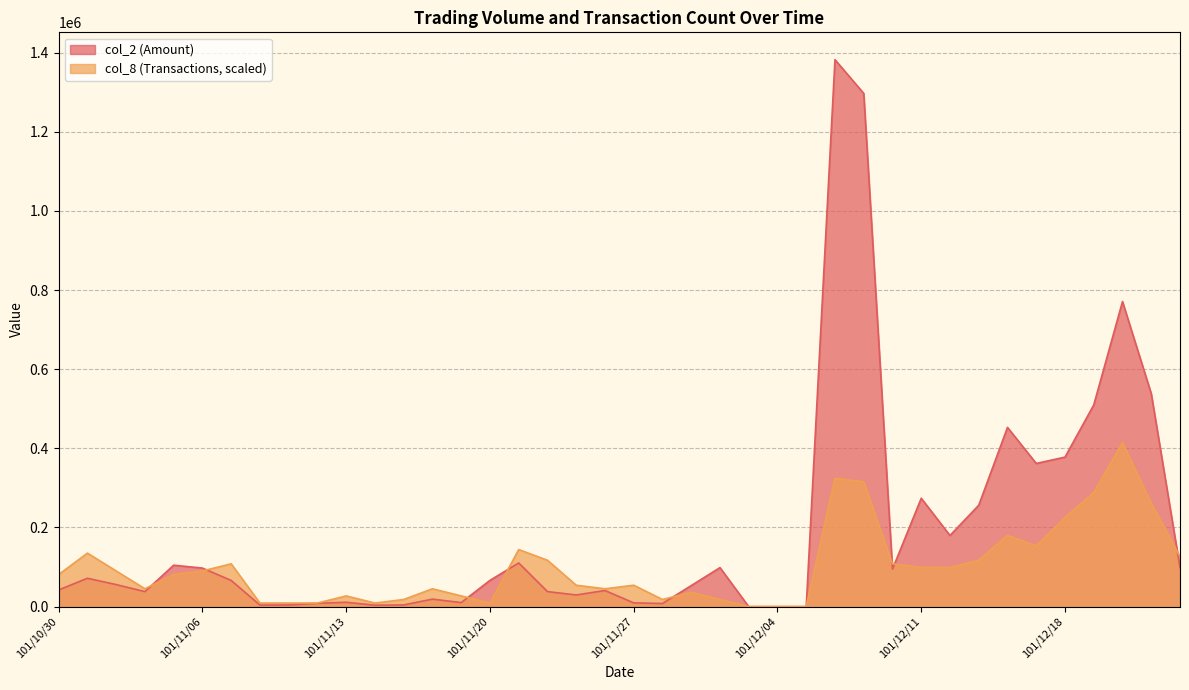

Reading right to left, extract all data points from this chart.

col_2: 101/12/22=98640.0	101/12/21=538260.0	101/12/20=770980.0	101/12/19=509690.0	101/12/18=377830.0	101/12/17=361820.0	101/12/14=452870.0	101/12/13=256270.0	101/12/12=179800.0	101/12/11=273880.0	101/12/10=94950.0	101/12/07=1296960.0	101/12/06=1382160.0	101/12/05=0.0	101/12/04=0.0	101/12/03=0.0	101/11/30=98550.0	101/11/29=53150.0	101/11/28=7880.0	101/11/27=9430.0	101/11/26=40700.0	101/11/23=29440.0	101/11/22=38000.0	101/11/21=110400.0	101/11/20=66330.0	101/11/19=10200.0	101/11/16=18910.0	101/11/15=4290.0	101/11/14=3600.0	101/11/13=10950.0	101/11/12=8300.0	101/11/09=4150.0	101/11/08=3850.0	101/11/07=66180.0	101/11/06=97420.0	101/11/05=104650.0	101/11/02=37900.0	101/11/01=55700.0	101/10/31=71700.0	101/10/30=42150.0
col_8: 101/12/22=126197.2	101/12/21=261408.5	101/12/20=414648.0	101/12/19=288450.8	101/12/18=225352.2	101/12/17=153239.5	101/12/14=180281.7	101/12/13=117183.1	101/12/12=99155.0	101/12/11=99155.0	101/12/10=108169.0	101/12/07=315493.0	101/12/06=324507.1	101/12/05=0.0	101/12/04=0.0	101/12/03=0.0	101/11/30=18028.2	101/11/29=36056.3	101/11/28=18028.2	101/11/27=54084.5	101/11/26=45070.4	101/11/23=54084.5	101/11/22=117183.1	101/11/21=144225.4	101/11/20=9014.1	101/11/19=27042.3	101/11/16=45070.4	101/11/15=18028.2	101/11/14=9014.1	101/11/13=27042.3	101/11/12=9014.1	101/11/09=9014.1	101/11/08=9014.1	101/11/07=108169.0	101/11/06=90140.9	101/11/05=81126.8	101/11/02=45070.4	101/11/01=90140.9	101/10/31=135211.3	101/10/30=81126.8